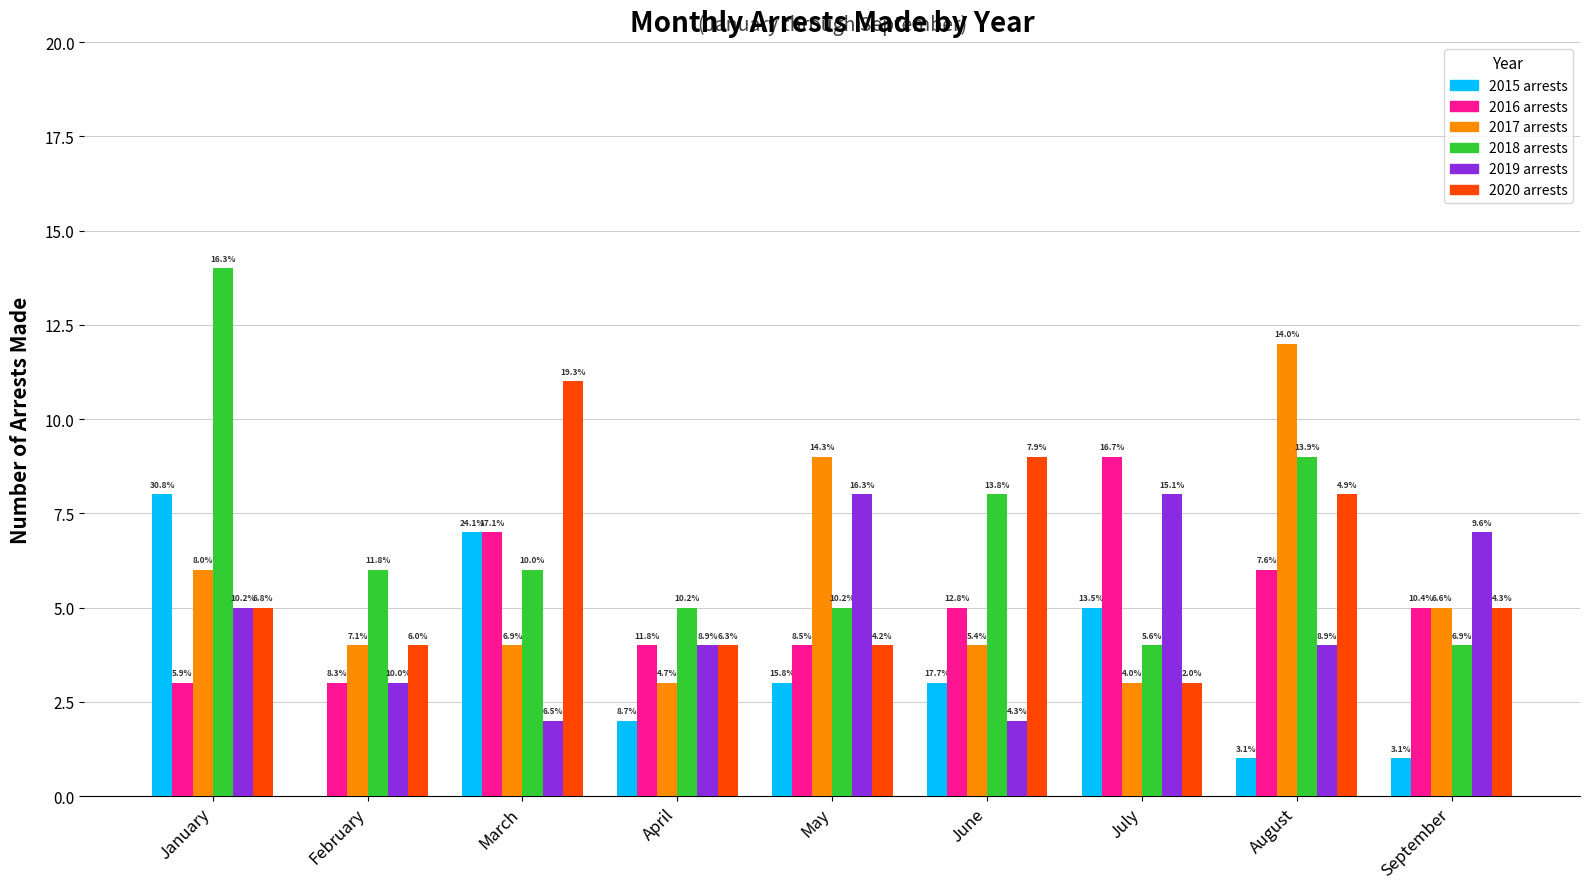

List the labels in order of 2020 arrests value, largest first.

March, June, August, January, September, February, April, May, July